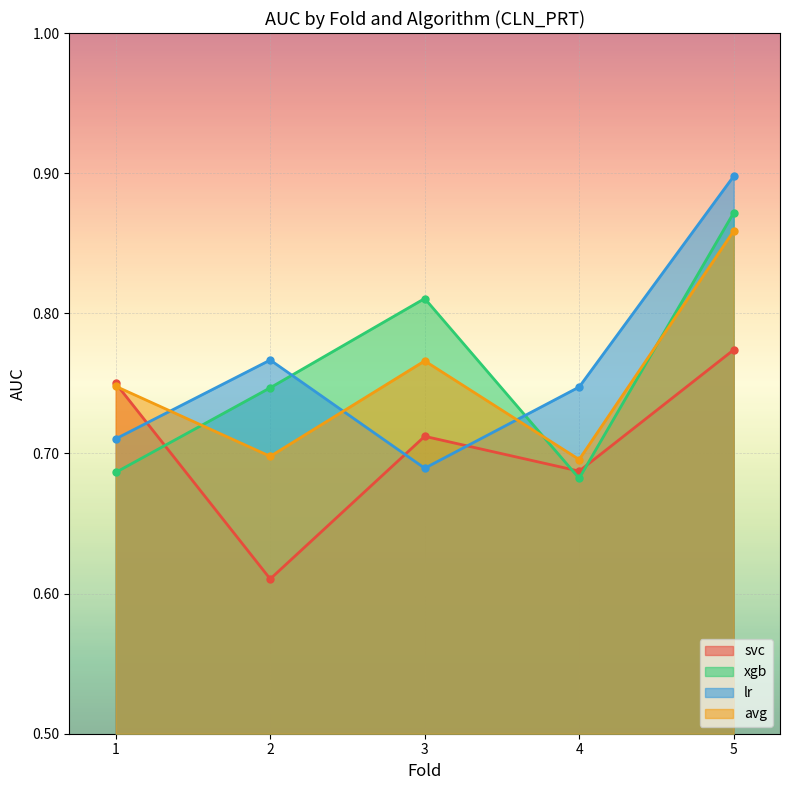

What is the difference between the maximum and minimum values in the svc series?

0.2